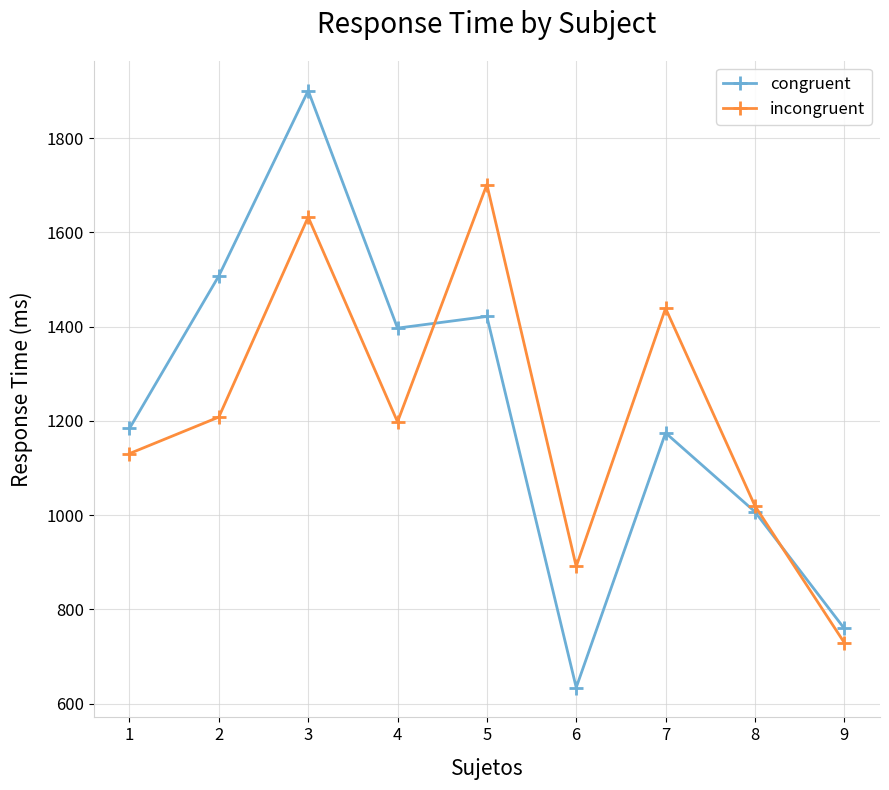

How many times do incongruent and congruent cross each other?

2